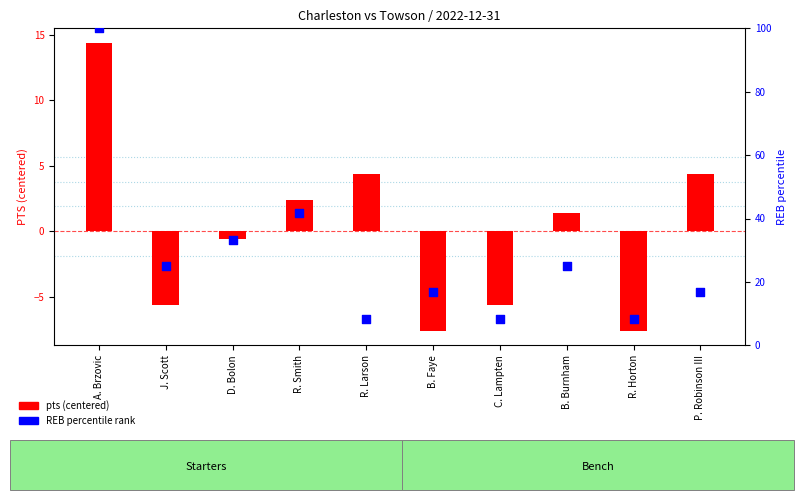

Which series has the largest Y range (max minus min)?

REB percentile